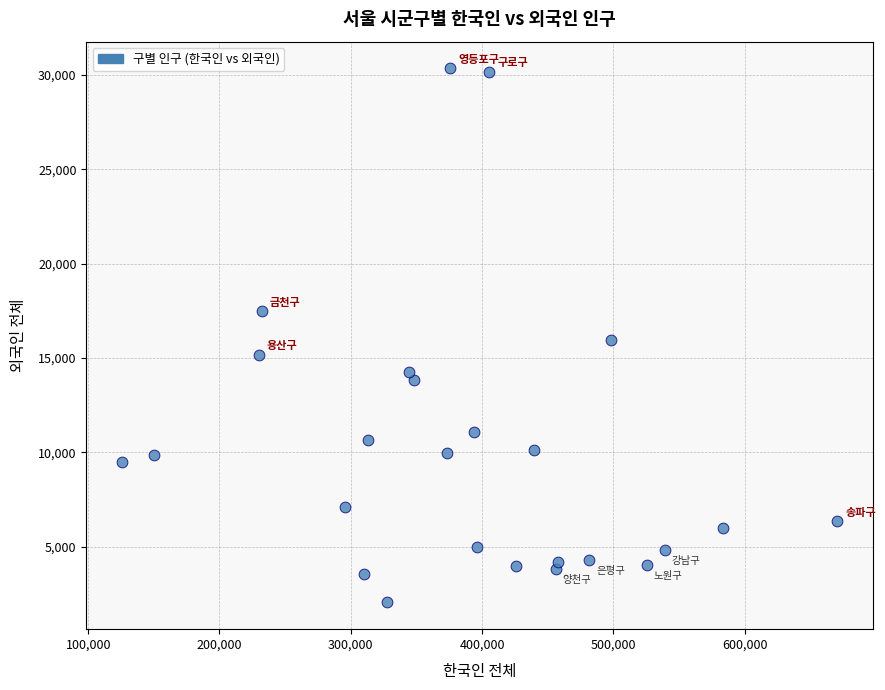

What is the range of X values (max minus min)?

544531